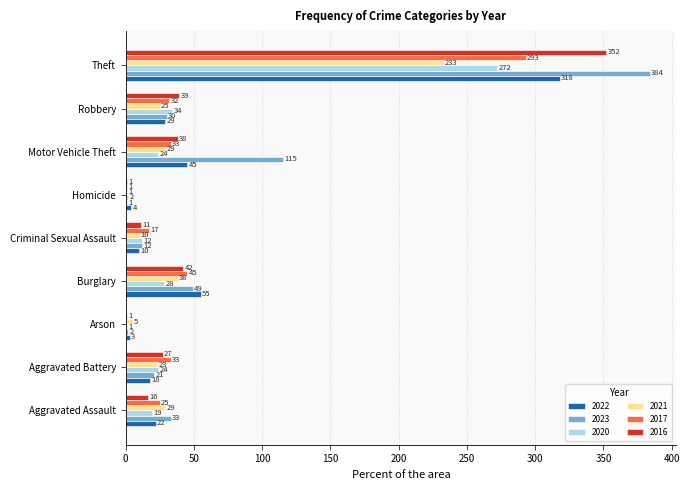

Which category has the highest value in the 2023 series?

Theft